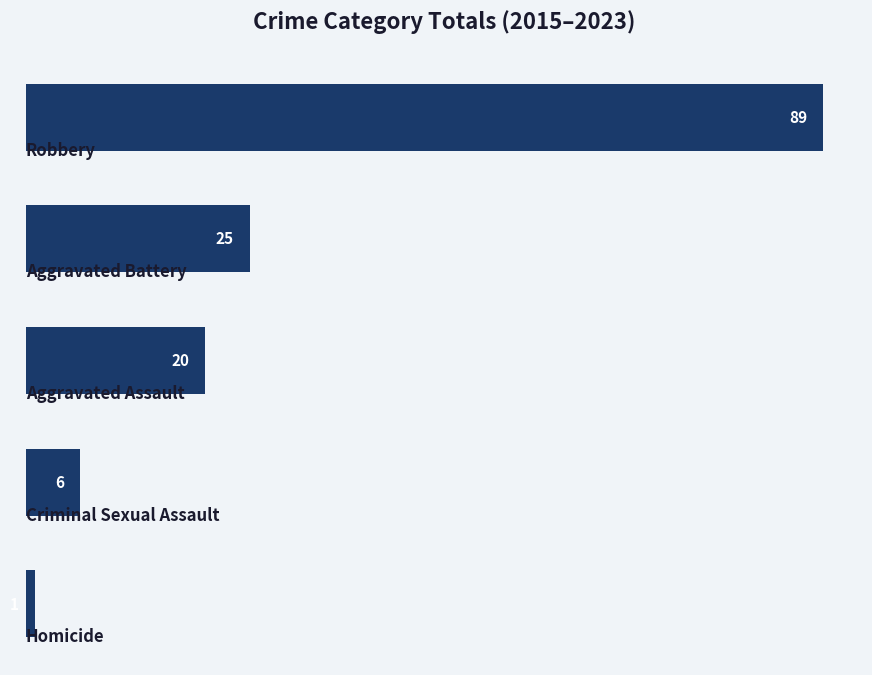

What is the greatest value displayed?

89